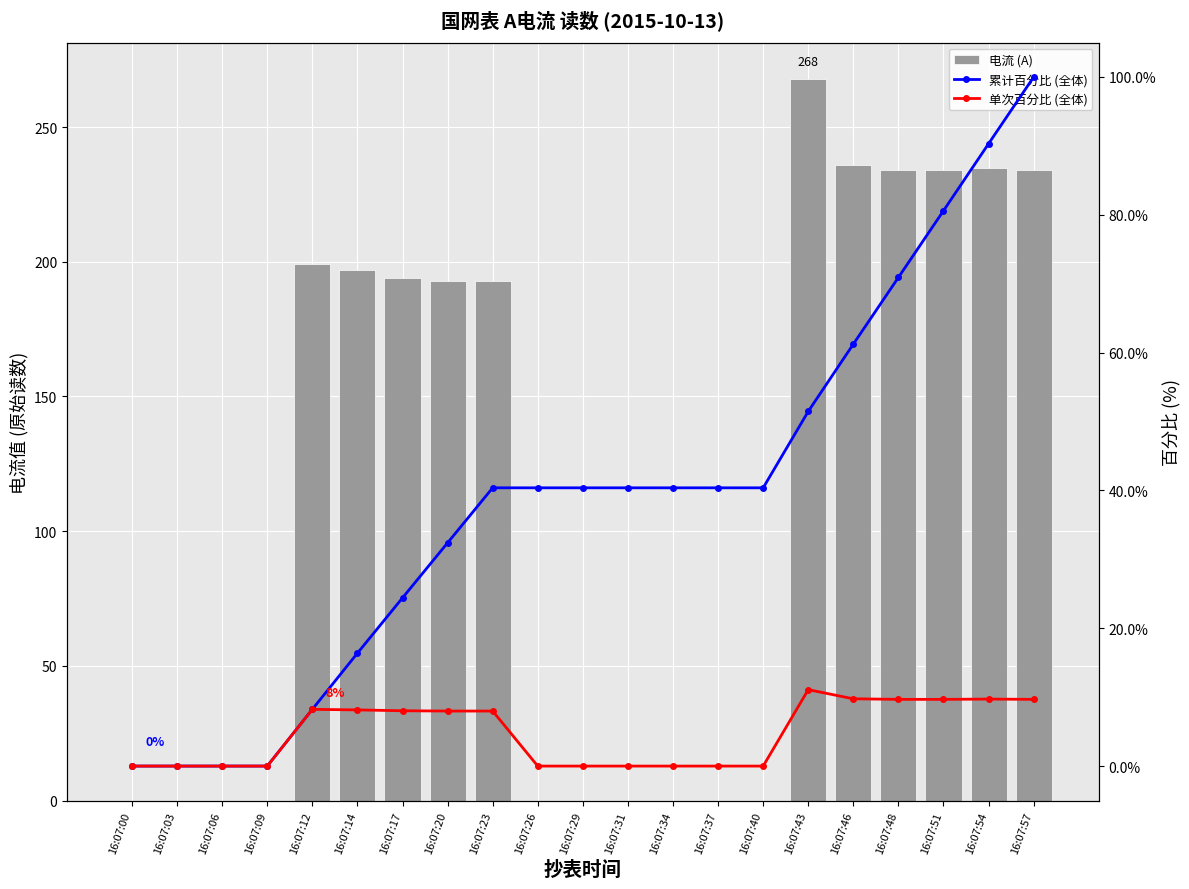

Which category has the lowest value in the 累计百分比 (全体) series?

16:07:00